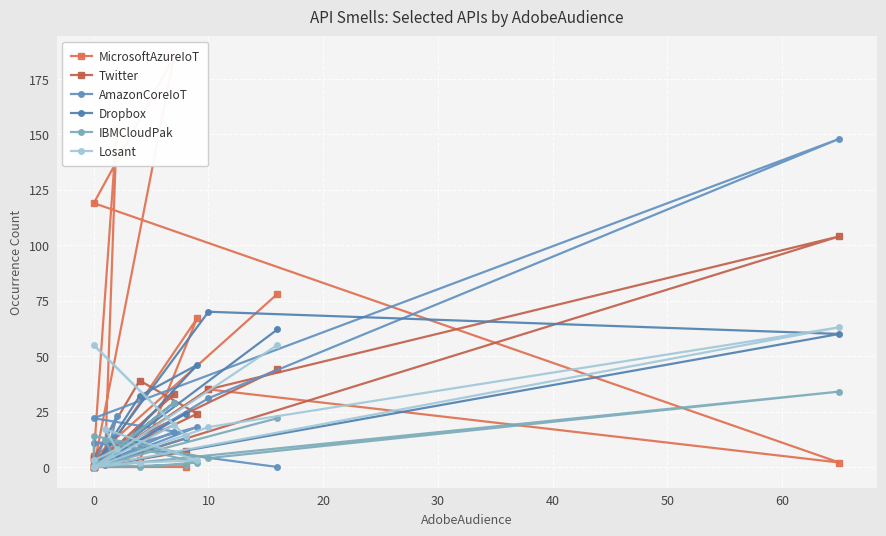

Reading left to right, list all the values displayed in this chart.

MicrosoftAzureIoT: 78	4	3	67	6	152	5	0	35	2	119	185	0	0
Twitter: 44	4	39	24	4	10	3	0	35	104	0	33	0	7
AmazonCoreIoT: 0	11	11	18	2	23	2	0	31	148	22	16	0	13
Dropbox: 62	0	32	46	1	5	0	0	70	60	0	29	0	24
IBMCloudPak: 22	0	0	2	12	2	3	14	4	34	0	29	0	1
Losant: 55	0	2	3	17	8	3	0	18	63	0	19	55	14